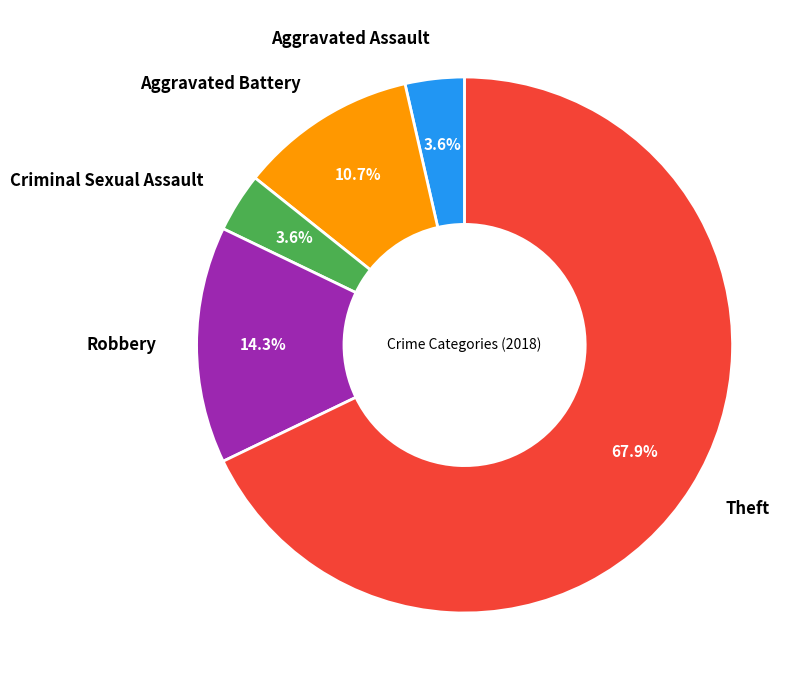

How much of the chart is everything except Robbery?

85.7%